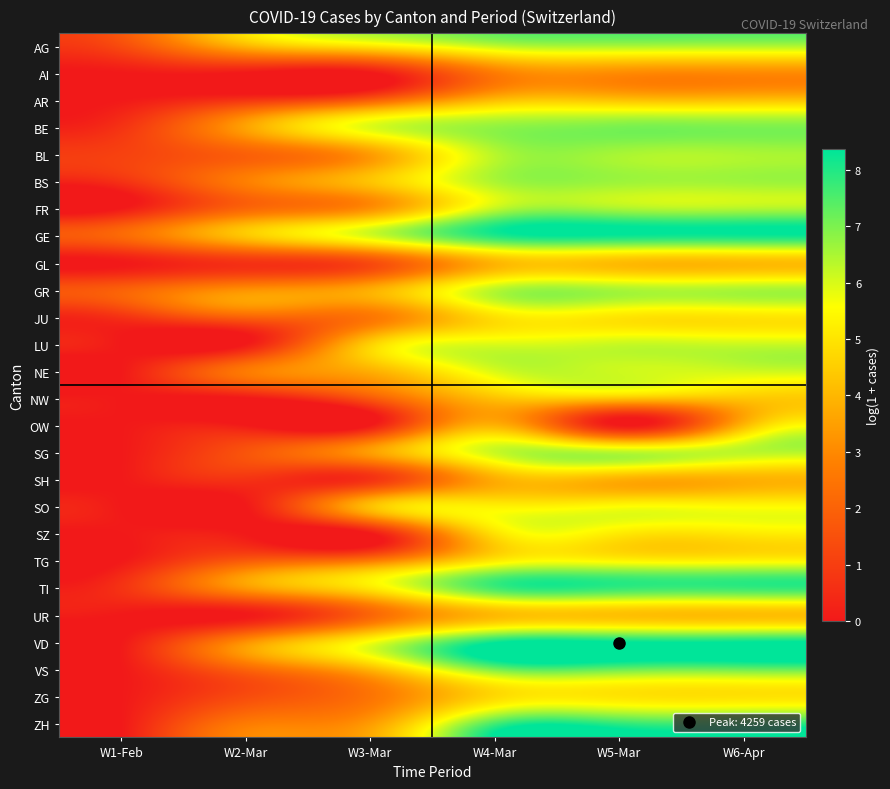

Reading left to right, extract all data points from this chart.

AG: W1-Feb=1.4	W2-Mar=4.0	W3-Mar=5.2	W4-Mar=6.3	W5-Mar=6.6	W6-Apr=6.5
AI: W1-Feb=0.0	W2-Mar=0.0	W3-Mar=0.0	W4-Mar=2.7	W5-Mar=3.1	W6-Apr=3.0
AR: W1-Feb=0.0	W2-Mar=0.7	W3-Mar=1.8	W4-Mar=4.1	W5-Mar=4.2	W6-Apr=4.2
BE: W1-Feb=0.7	W2-Mar=3.6	W3-Mar=5.9	W4-Mar=6.8	W5-Mar=7.0	W6-Apr=7.0
BL: W1-Feb=1.1	W2-Mar=1.9	W3-Mar=3.4	W4-Mar=6.4	W5-Mar=6.5	W6-Apr=6.5
BS: W1-Feb=0.7	W2-Mar=2.8	W3-Mar=4.3	W4-Mar=6.5	W5-Mar=6.6	W6-Apr=6.6
FR: W1-Feb=0.0	W2-Mar=2.1	W3-Mar=3.1	W4-Mar=6.2	W5-Mar=6.5	W6-Apr=6.4
GE: W1-Feb=2.2	W2-Mar=4.4	W3-Mar=6.1	W4-Mar=8.0	W5-Mar=8.3	W6-Apr=8.2
GL: W1-Feb=0.0	W2-Mar=0.7	W3-Mar=1.4	W4-Mar=4.0	W5-Mar=4.1	W6-Apr=4.1
GR: W1-Feb=1.9	W2-Mar=3.1	W3-Mar=3.8	W4-Mar=6.3	W5-Mar=6.5	W6-Apr=6.5
JU: W1-Feb=0.7	W2-Mar=2.1	W3-Mar=2.6	W4-Mar=4.9	W5-Mar=5.0	W6-Apr=5.0
LU: W1-Feb=0.0	W2-Mar=0.0	W3-Mar=4.5	W4-Mar=5.9	W5-Mar=6.2	W6-Apr=6.1
NE: W1-Feb=0.0	W2-Mar=2.6	W3-Mar=3.9	W4-Mar=6.0	W5-Mar=6.1	W6-Apr=6.1
NW: W1-Feb=0.0	W2-Mar=0.0	W3-Mar=1.8	W4-Mar=4.3	W5-Mar=4.4	W6-Apr=4.4
OW: W1-Feb=0.0	W2-Mar=0.0	W3-Mar=0.0	W4-Mar=3.9	W5-Mar=0.0	W6-Apr=4.0
SG: W1-Feb=0.0	W2-Mar=1.6	W3-Mar=3.5	W4-Mar=6.2	W5-Mar=6.3	W6-Apr=6.3
SH: W1-Feb=0.0	W2-Mar=0.7	W3-Mar=0.7	W4-Mar=3.8	W5-Mar=3.9	W6-Apr=3.9
SO: W1-Feb=0.0	W2-Mar=0.0	W3-Mar=4.2	W4-Mar=5.3	W5-Mar=5.5	W6-Apr=5.5
SZ: W1-Feb=0.0	W2-Mar=0.0	W3-Mar=0.0	W4-Mar=4.9	W5-Mar=5.1	W6-Apr=5.1
TG: W1-Feb=0.0	W2-Mar=1.8	W3-Mar=2.6	W4-Mar=5.1	W5-Mar=5.4	W6-Apr=5.3
TI: W1-Feb=0.7	W2-Mar=3.4	W3-Mar=5.1	W4-Mar=7.6	W5-Mar=7.8	W6-Apr=7.8
UR: W1-Feb=0.0	W2-Mar=0.0	W3-Mar=2.1	W4-Mar=4.1	W5-Mar=4.2	W6-Apr=4.1
VD: W1-Feb=0.0	W2-Mar=3.2	W3-Mar=5.6	W4-Mar=8.2	W5-Mar=8.4	W6-Apr=8.3
VS: W1-Feb=0.0	W2-Mar=2.1	W3-Mar=4.0	W4-Mar=7.1	W5-Mar=7.2	W6-Apr=7.2
ZG: W1-Feb=0.0	W2-Mar=1.4	W3-Mar=2.5	W4-Mar=4.7	W5-Mar=5.0	W6-Apr=4.9
ZH: W1-Feb=0.0	W2-Mar=2.6	W3-Mar=3.4	W4-Mar=7.6	W5-Mar=7.8	W6-Apr=7.8